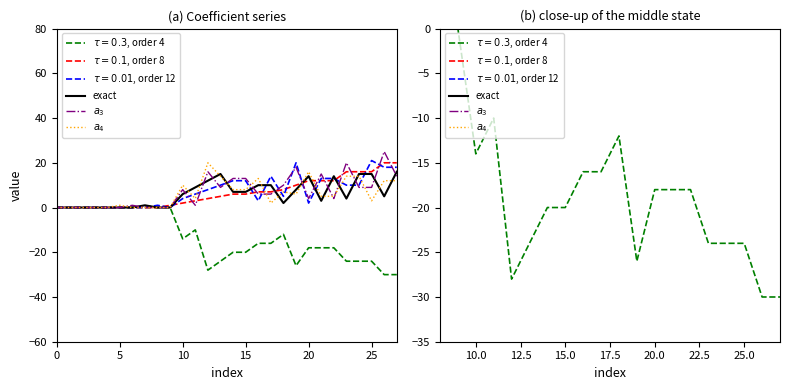

What is the approximate value of exact at 10, to the nearest 5?

5